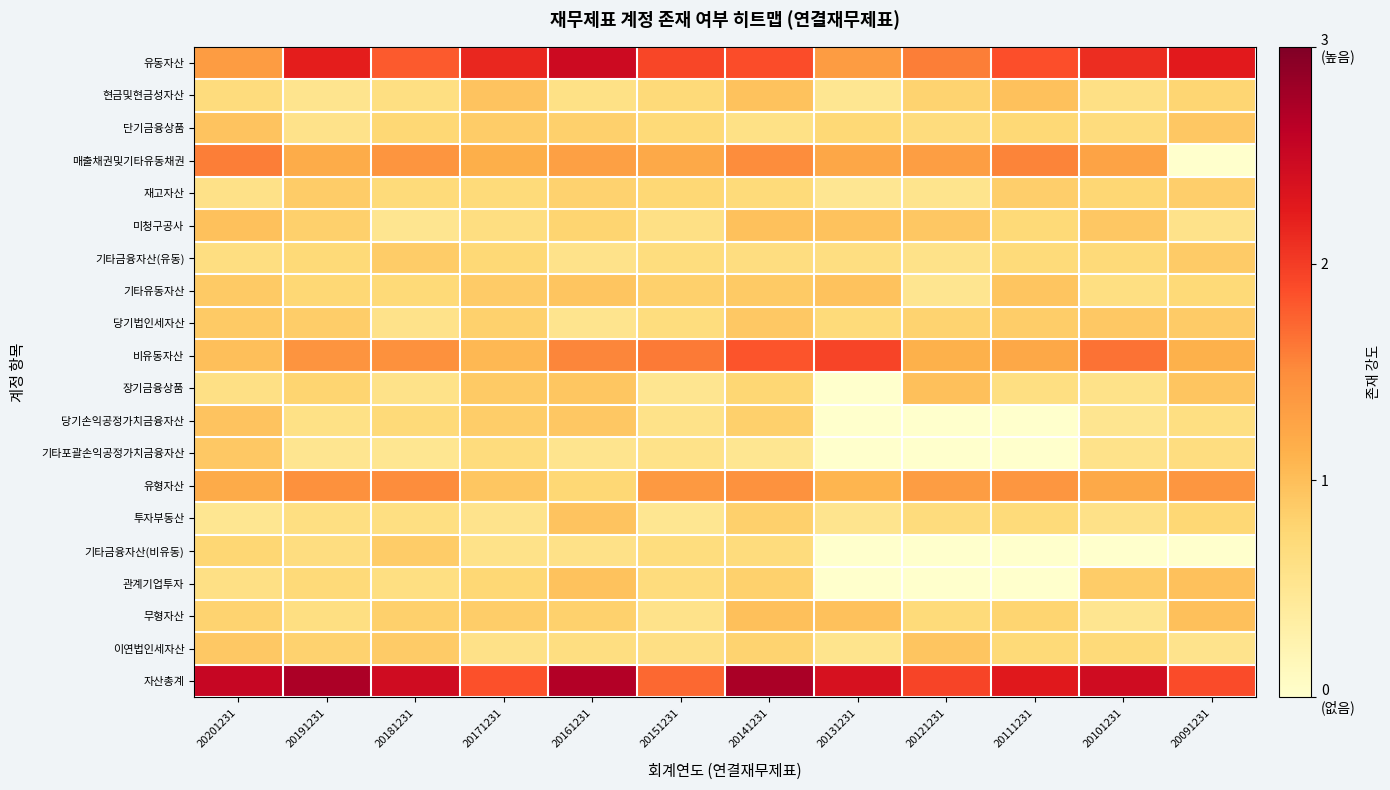

What is the difference between the highest and lowest values at 20191231?

2.2